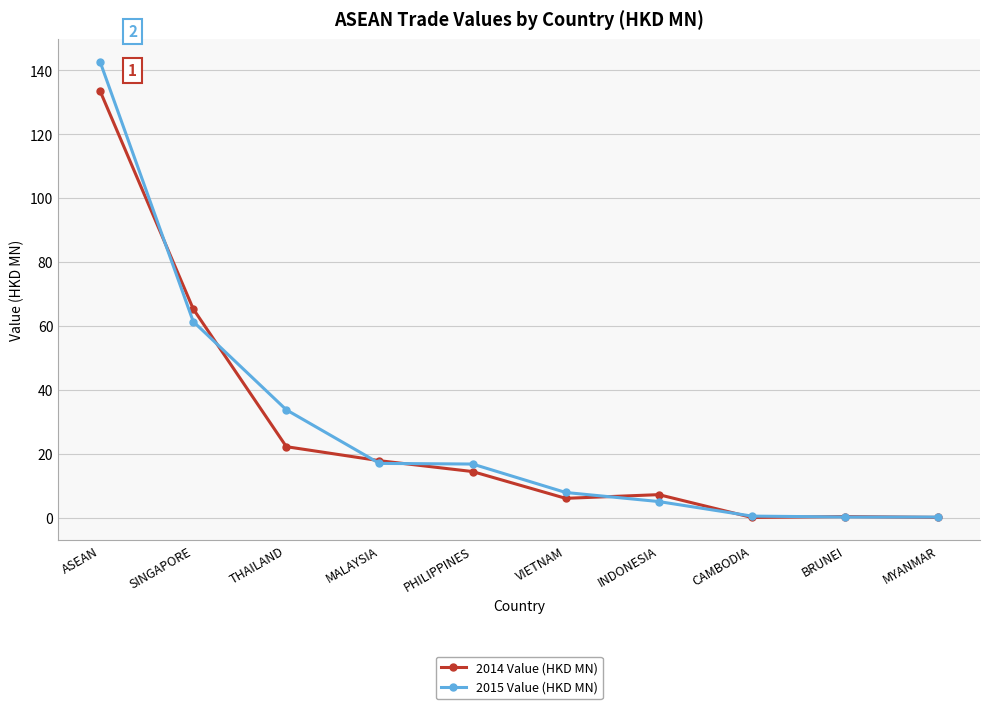

The value of 2015 Value (HKD MN) at PHILIPPINES is 11.0. True or false?

False